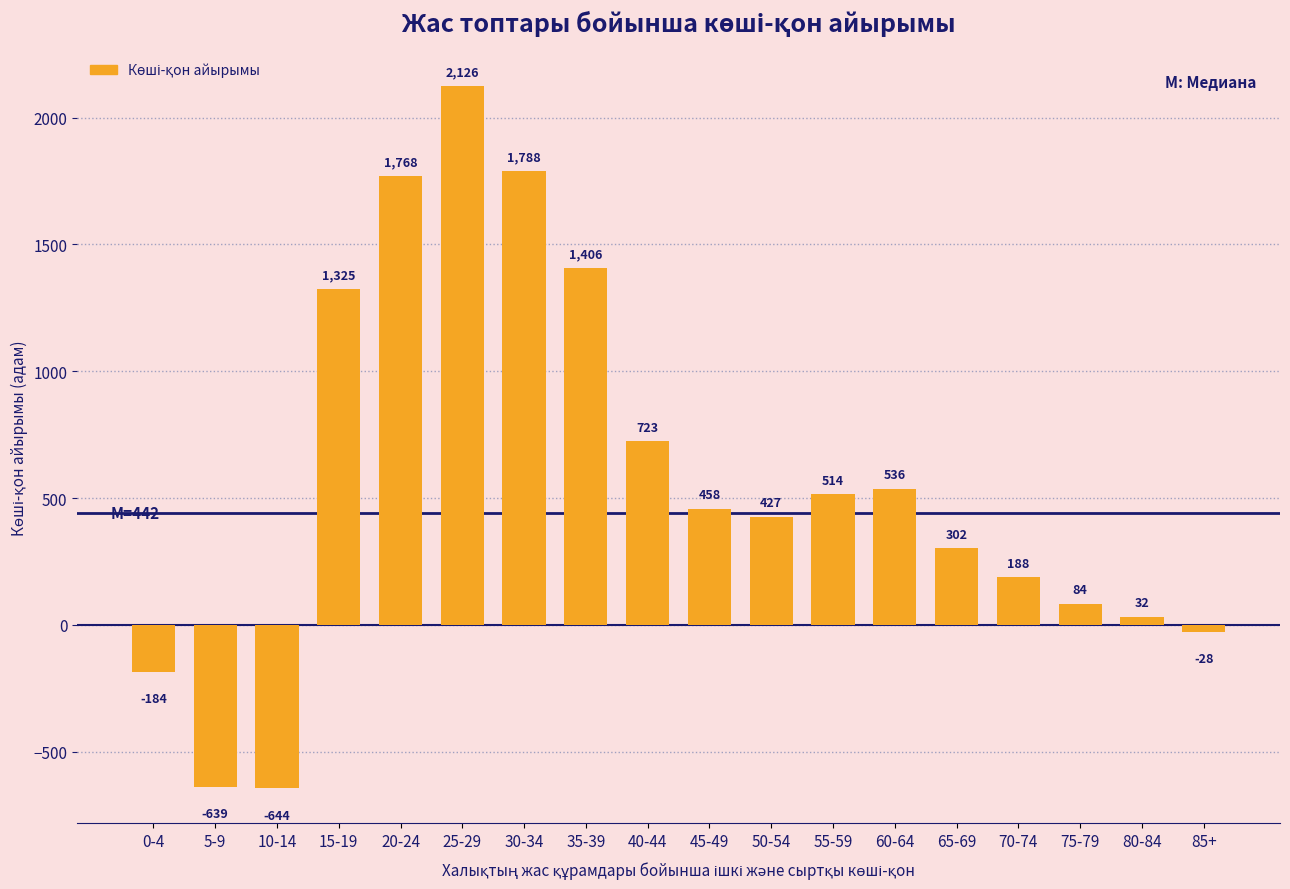

Reading left to right, what are all the values shown in this chart?

0-4=-184	5-9=-639	10-14=-644	15-19=1325	20-24=1768	25-29=2126	30-34=1788	35-39=1406	40-44=723	45-49=458	50-54=427	55-59=514	60-64=536	65-69=302	70-74=188	75-79=84	80-84=32	85+=-28